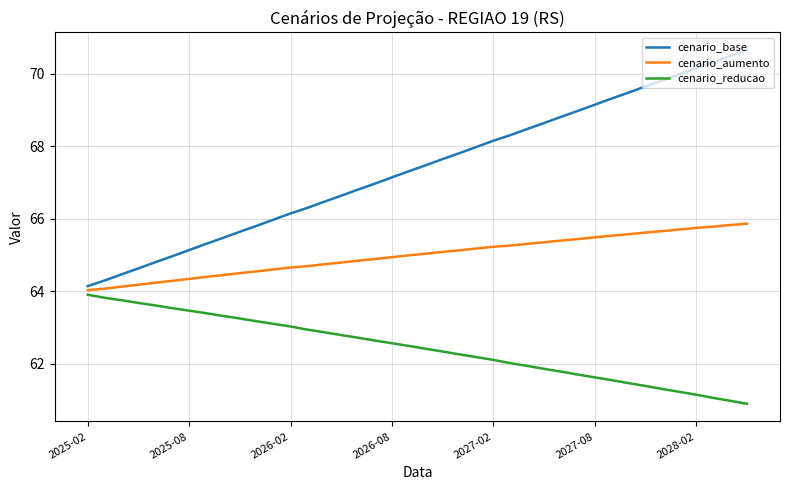

True or false: cenario_base and cenario_aumento intersect in this chart.

False